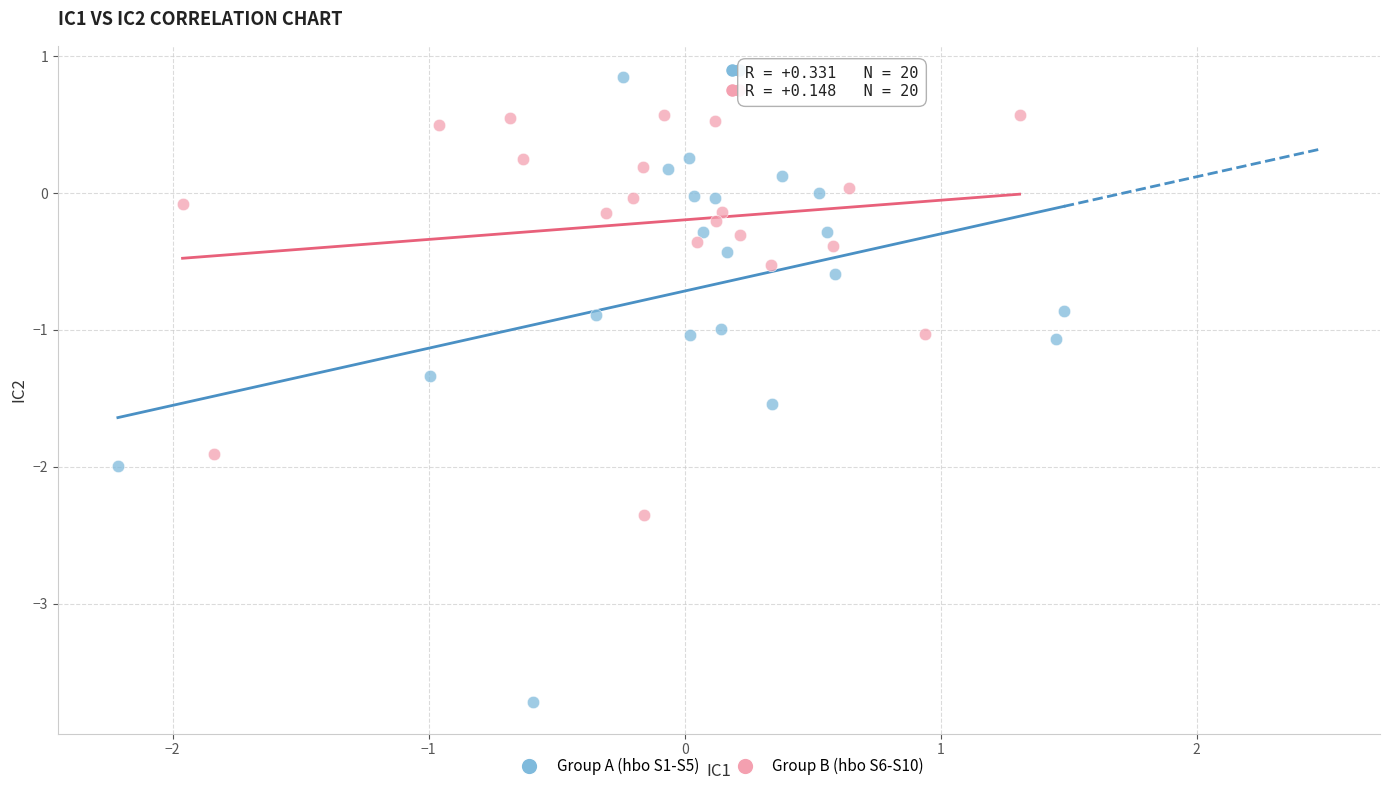

Which series reaches the maximum Y coordinate?

Group A (hbo S1-S5)